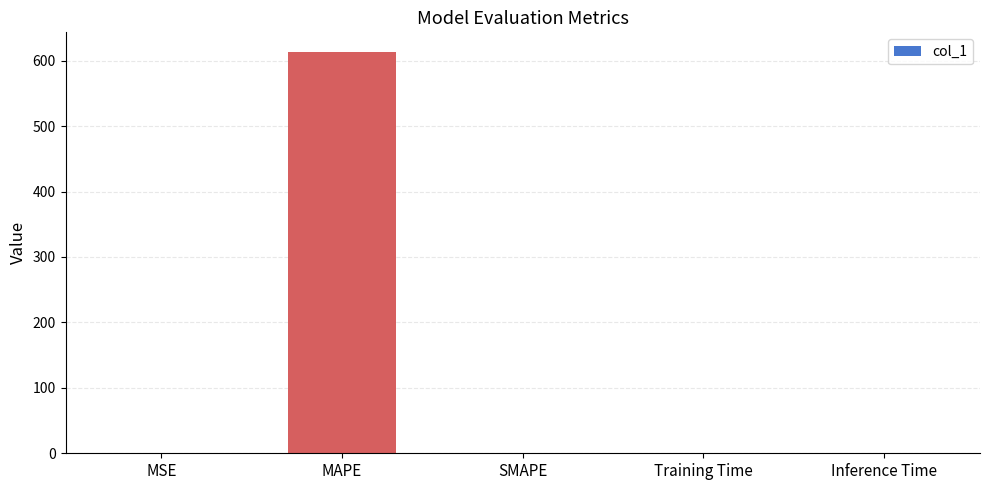

What is the sum of all values?

612.7